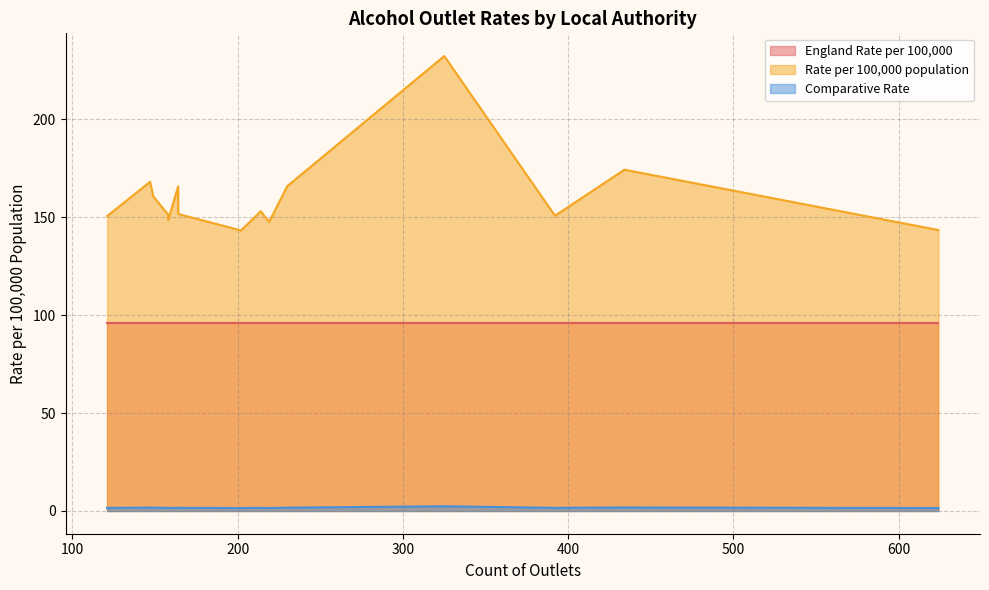

What is the maximum value shown in the chart?

232.2